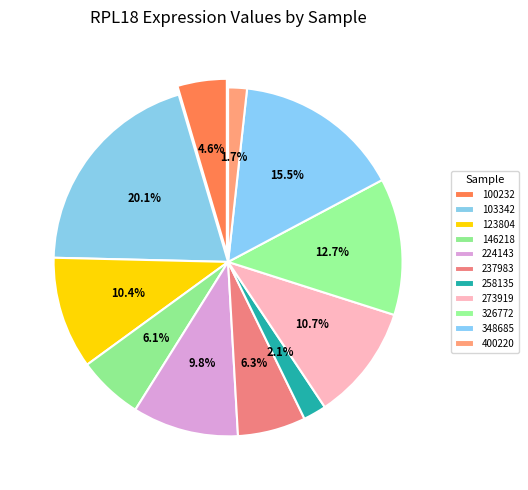

Count the number of slices in the pie.

11